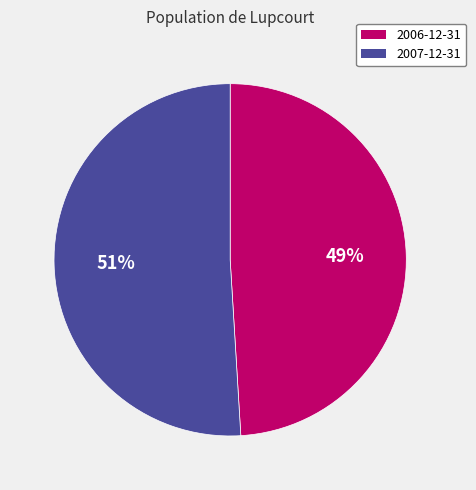

Which slice is the largest?

2007-12-31